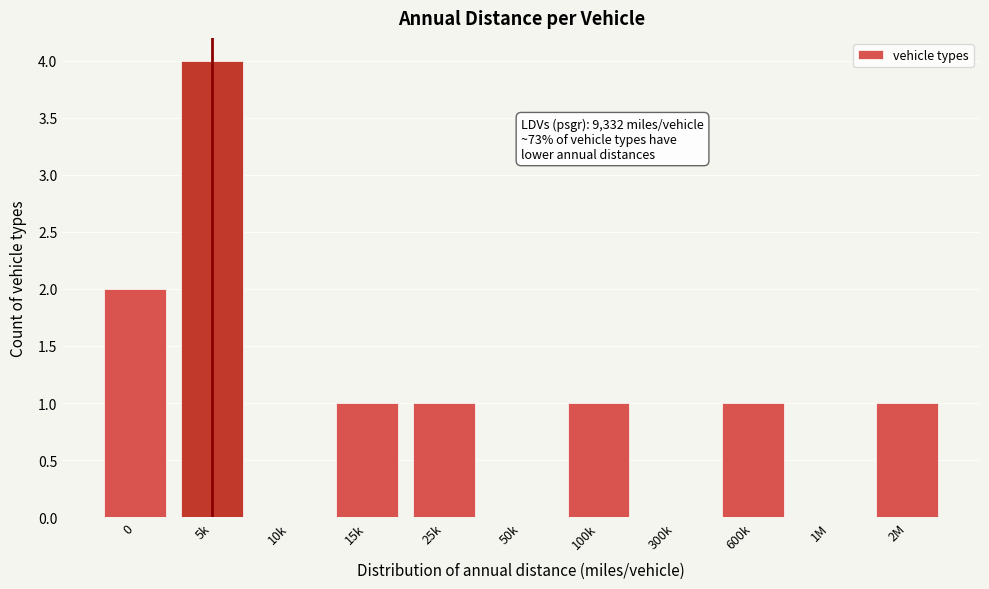

Reading right to left, what are all the values shown in this chart?

2M=1	1M=0	600k=1	300k=0	100k=1	50k=0	25k=1	15k=1	10k=0	5k=4	0=2